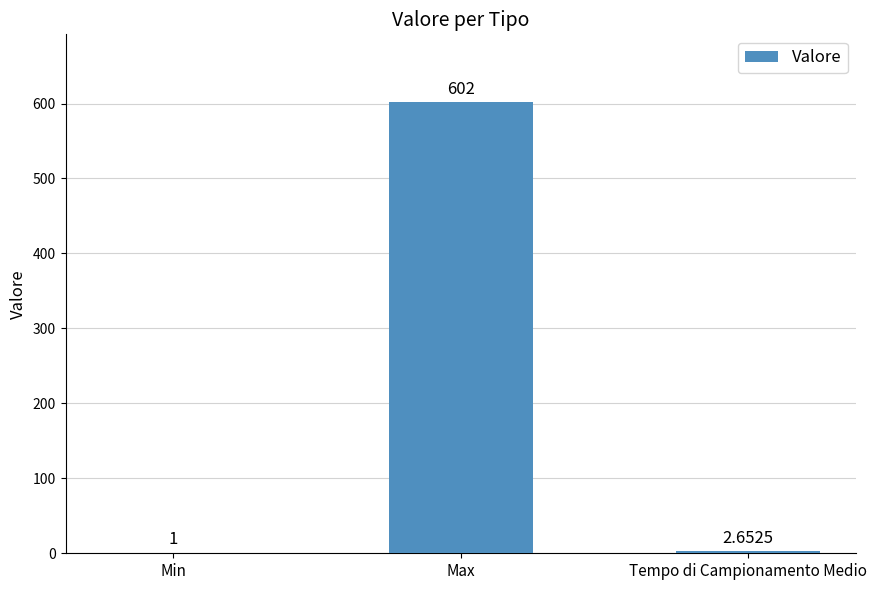

What is the sum of all values?

605.7